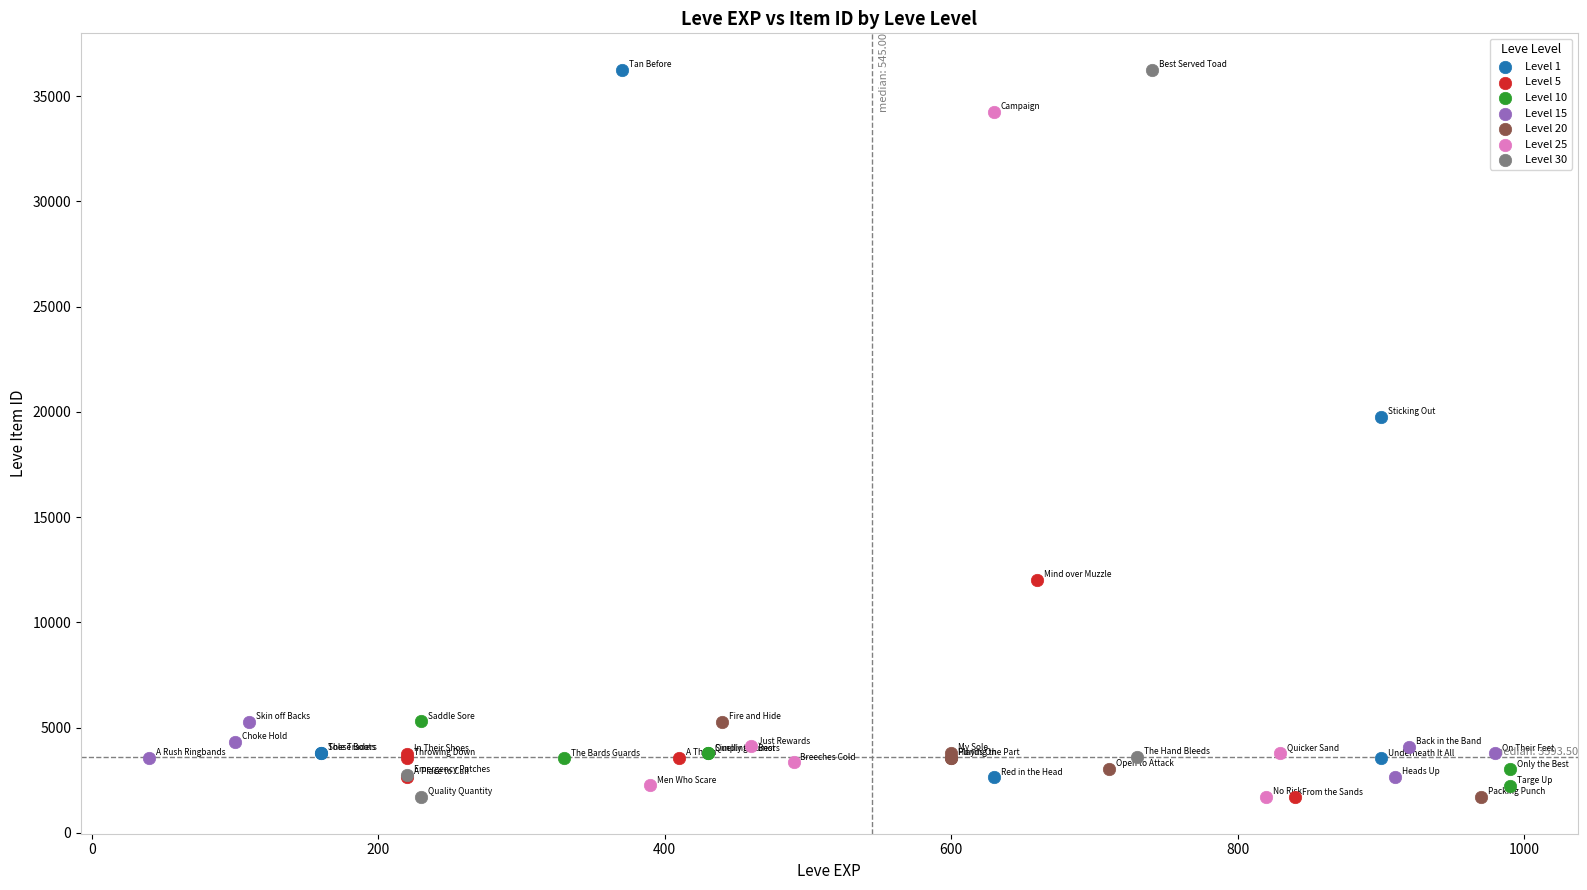

What are all the series names shown in the legend?

Level 1, Level 5, Level 10, Level 15, Level 20, Level 25, Level 30